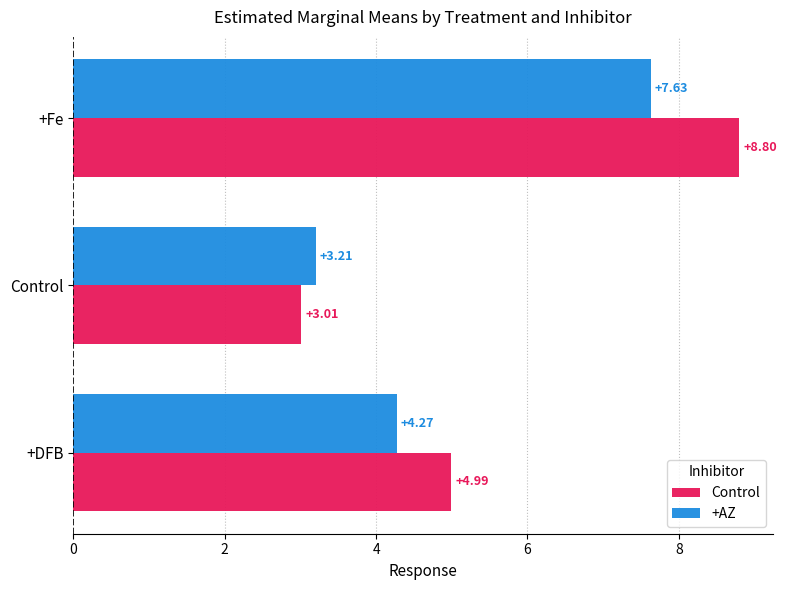

Rank the categories by +AZ value from lowest to highest.

Control, +DFB, +Fe